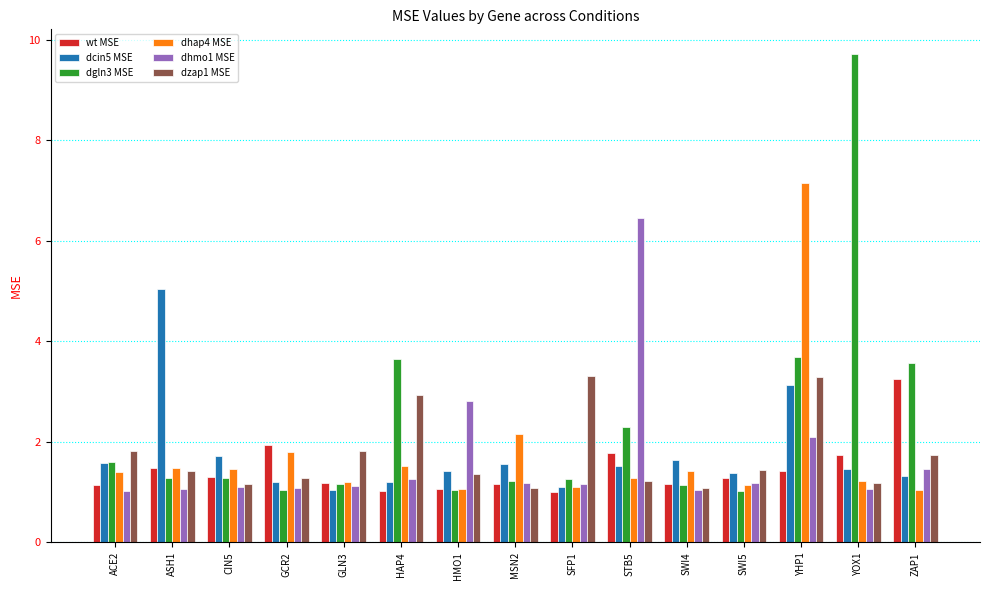

What is the spread (max minus min) of values at GCR2?

0.9